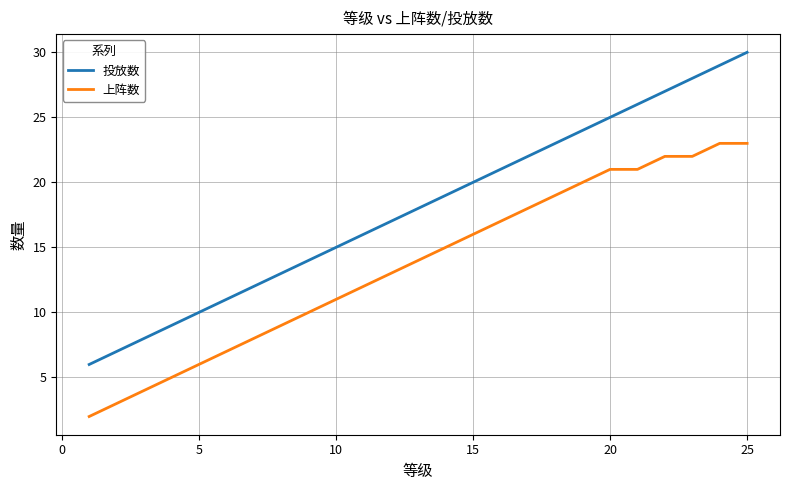

What is the greatest value displayed?

30